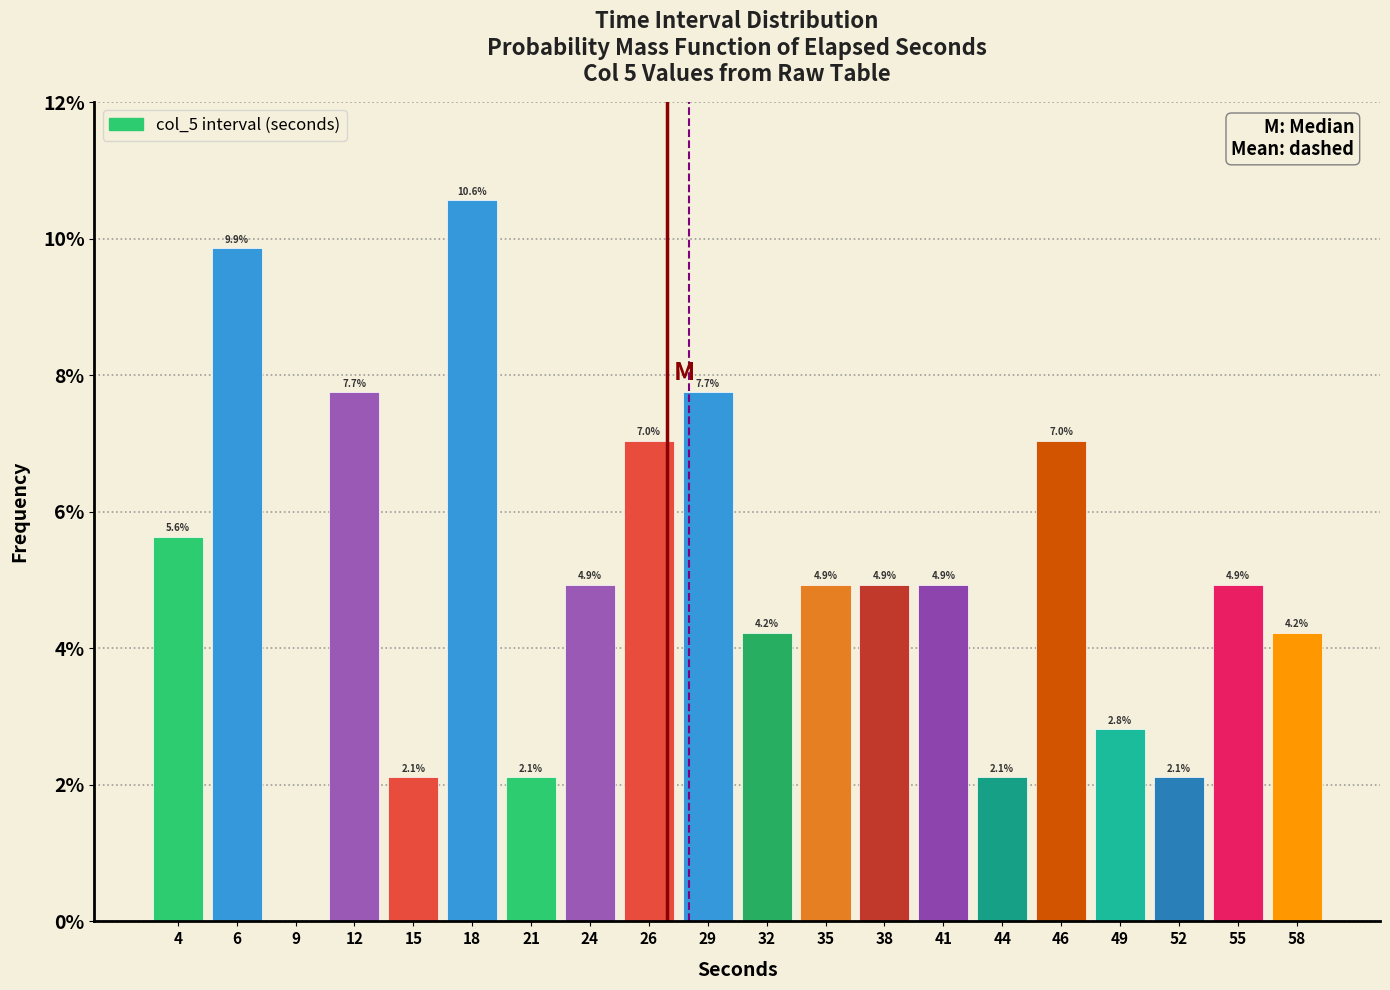

Reading right to left, what are all the values shown in this chart?

58=4.2	55=4.9	52=2.1	49=2.8	46=7.0	44=2.1	41=4.9	38=4.9	35=4.9	32=4.2	29=7.7	26=7.0	24=4.9	21=2.1	18=10.6	15=2.1	12=7.7	9=0.0	6=9.9	4=5.6